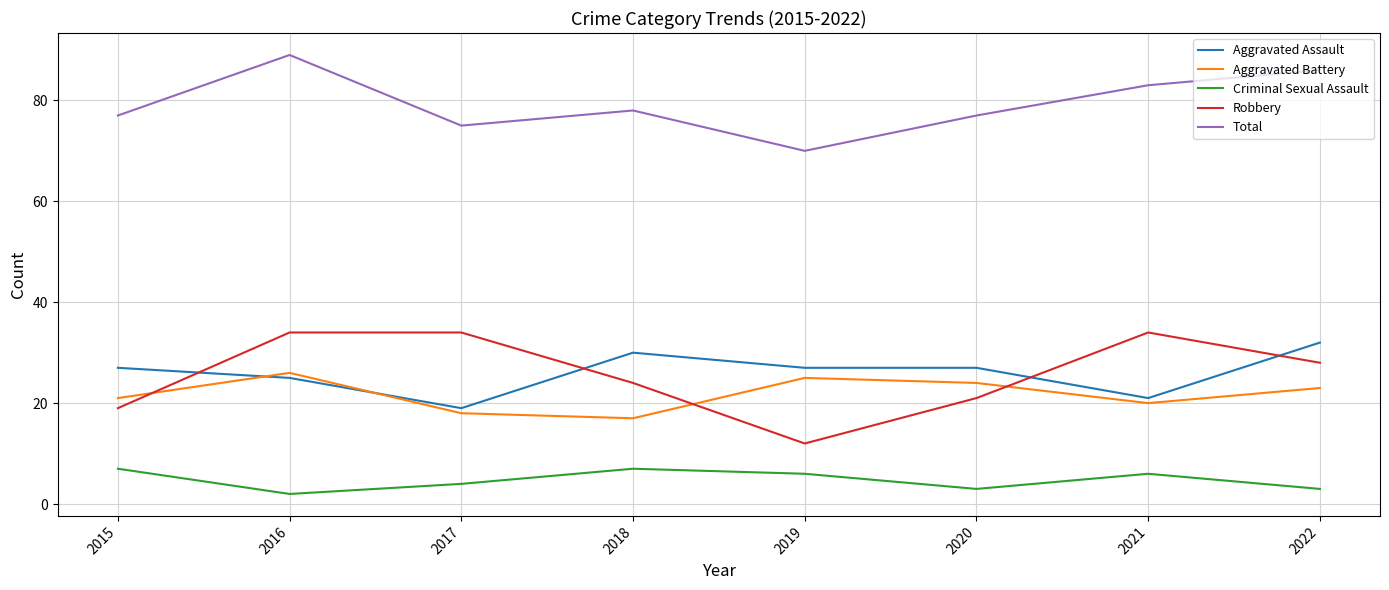

Where is the first local maximum for Criminal Sexual Assault?

2018